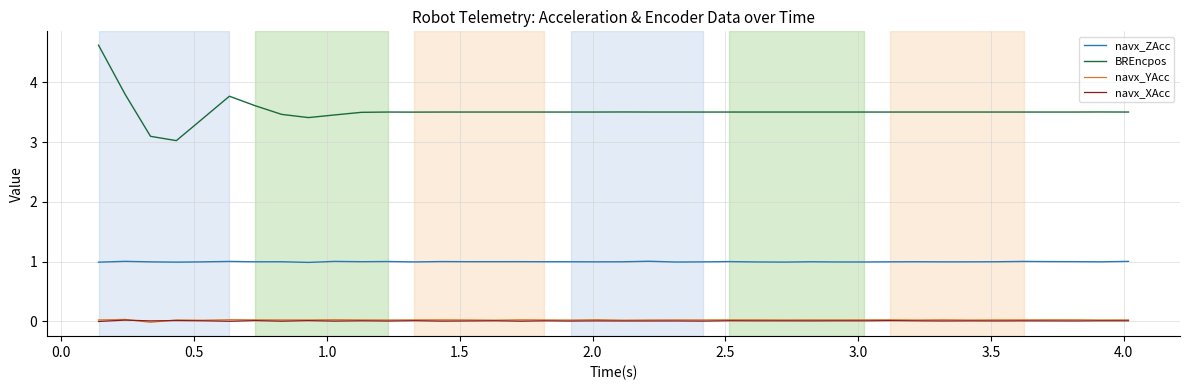

Which series has the widest spread of values?

BREncpos